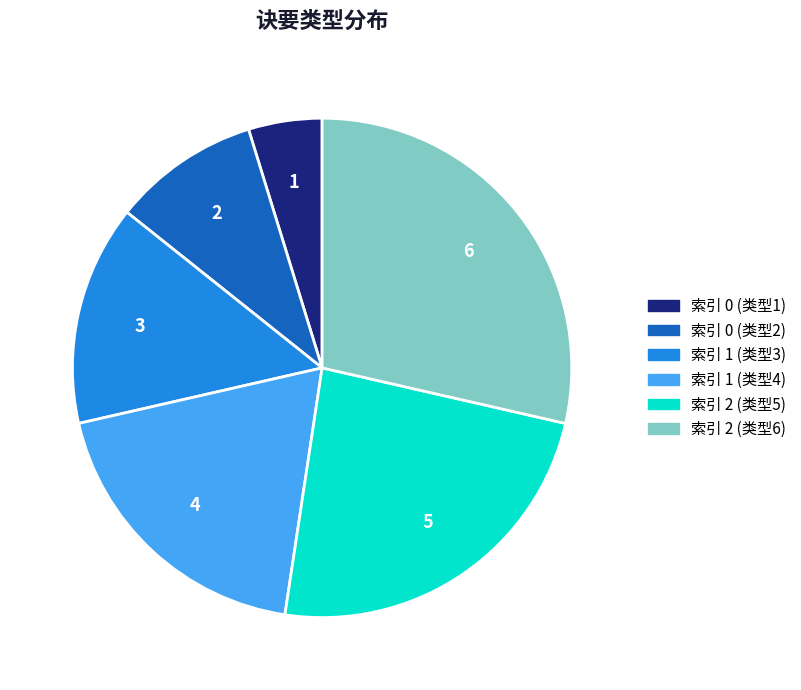

The 索引 2 (类型5) slice represents 17% of the pie. True or false?

False